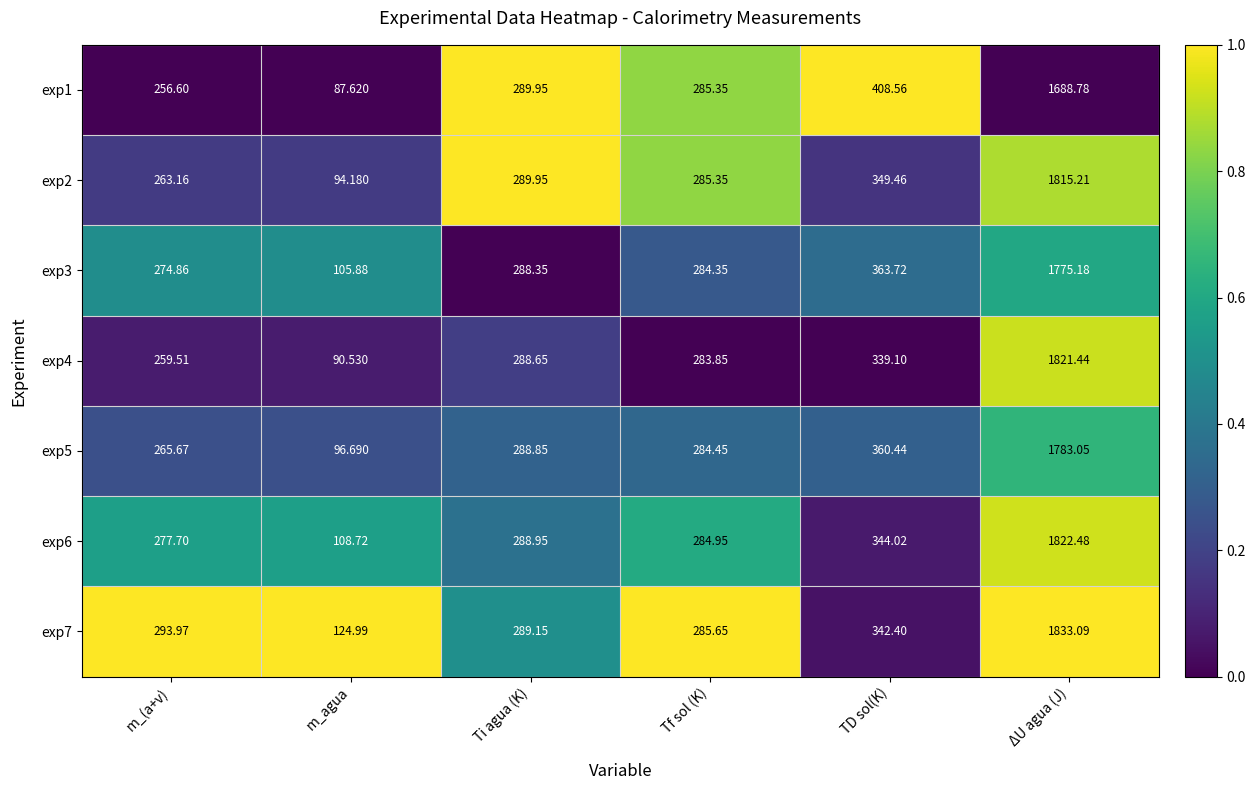

List the series in order of their peak value, lowest first.

exp1, exp3, exp5, exp2, exp4, exp6, exp7